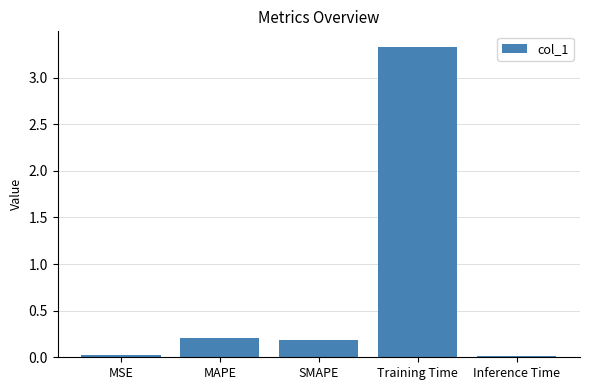

True or false: the data shows 0.0 at Inference Time.

True